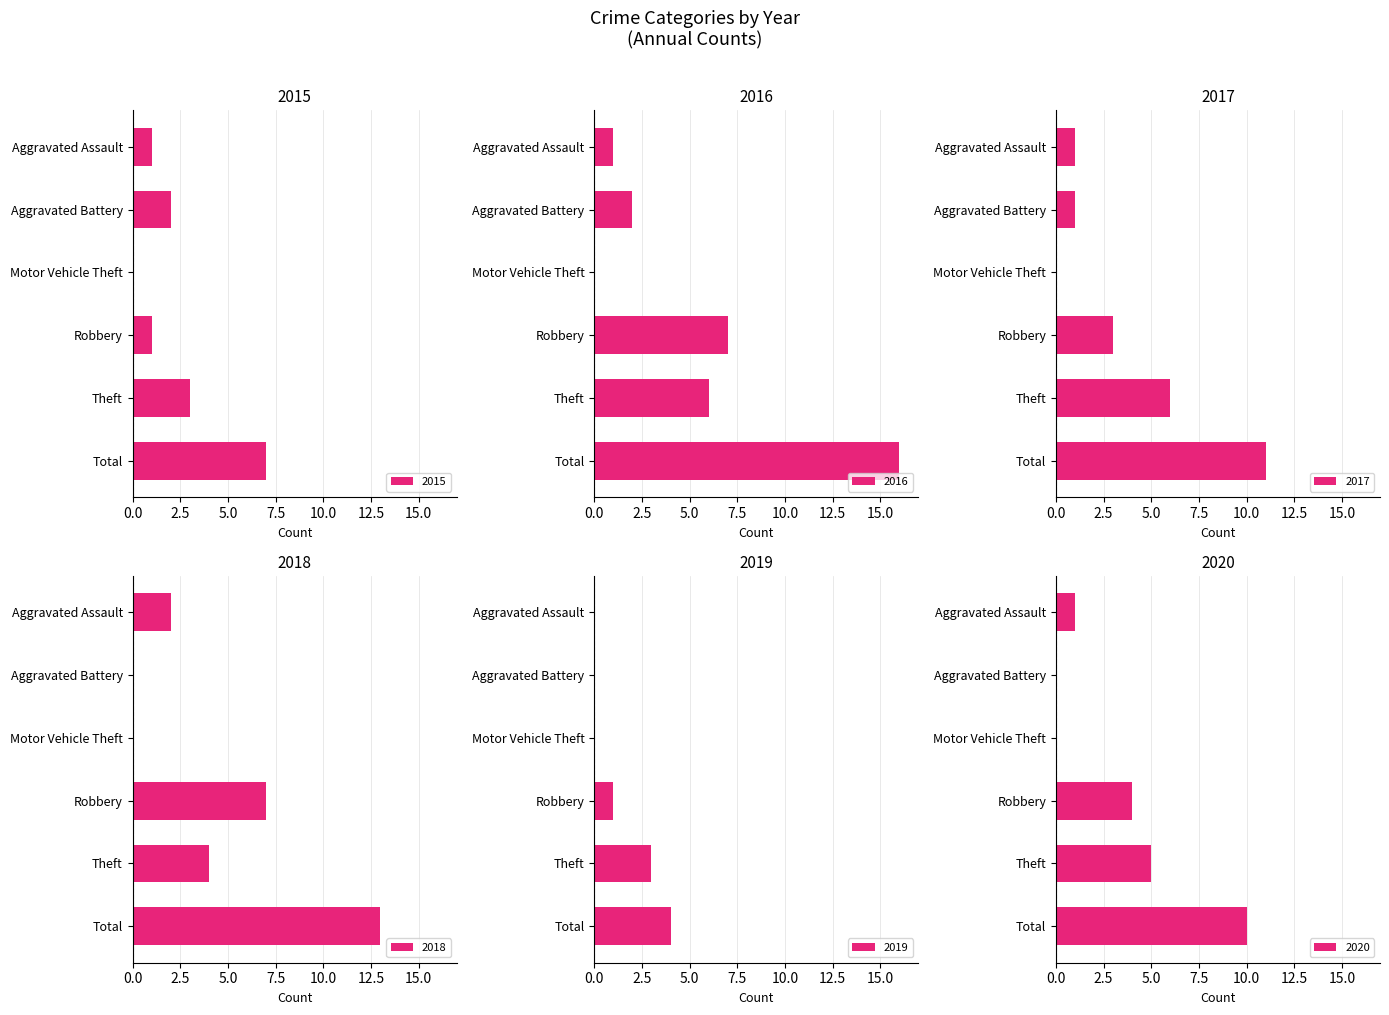

Which series has the largest total across all categories?

2016